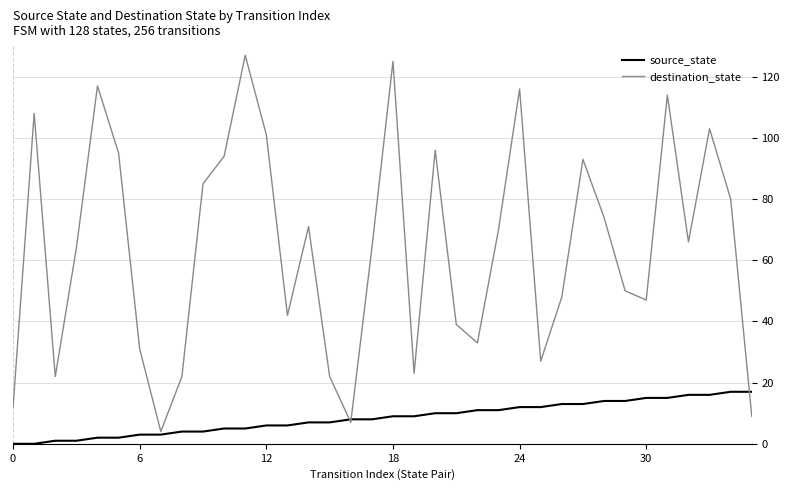

Reading left to right, extract all data points from this chart.

source_state: 0	0	1	1	2	2	3	3	4	4	5	5	6	6	7	7	8	8	9	9	10	10	11	11	12	12	13	13	14	14	15	15	16	16	17	17
destination_state: 12	108	22	64	117	95	31	4	22	85	94	127	101	42	71	22	7	64	125	23	96	39	33	70	116	27	48	93	74	50	47	114	66	103	80	9